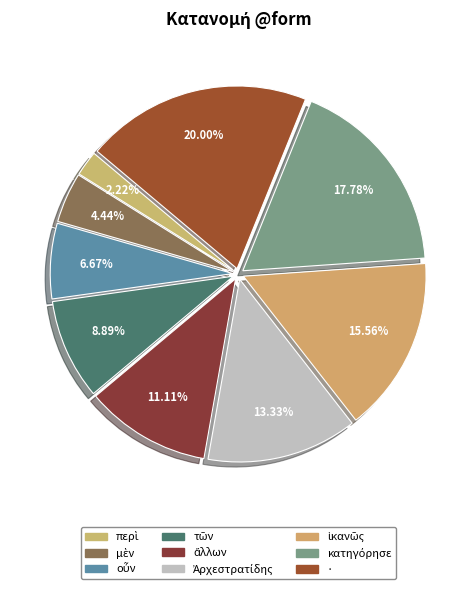

How many slices are in this pie chart?

9